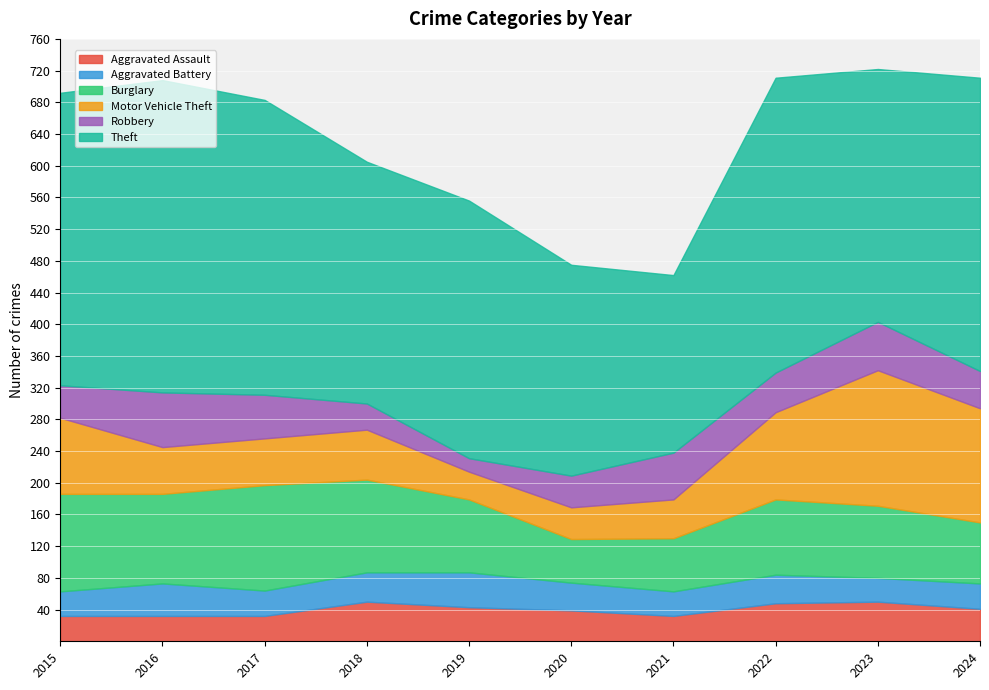

Which series changed the most between 2017 and 2024?

Motor Vehicle Theft